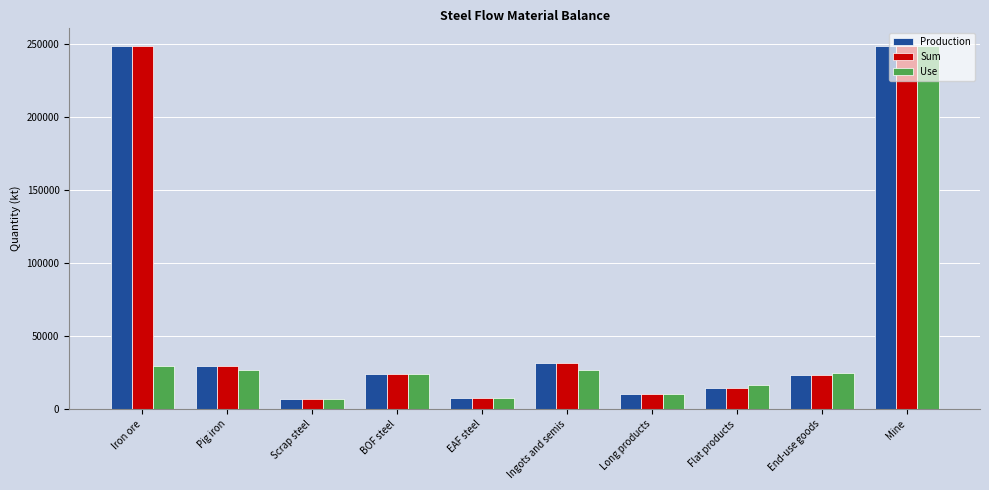

True or false: Sum has a value of 248000.0 at Mine.

True